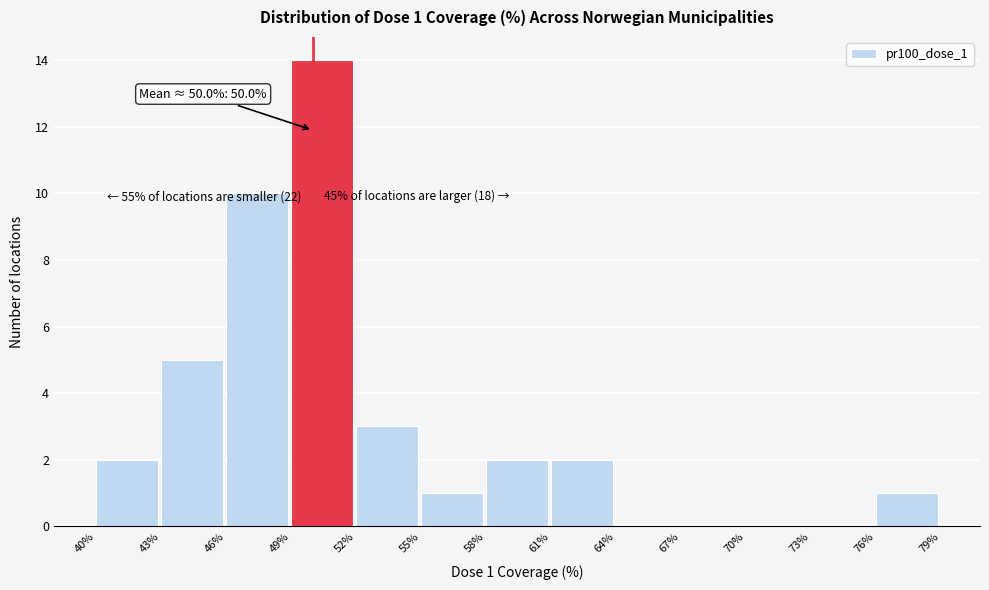

Which range on the x-axis has the tallest bar?

49% to 52%